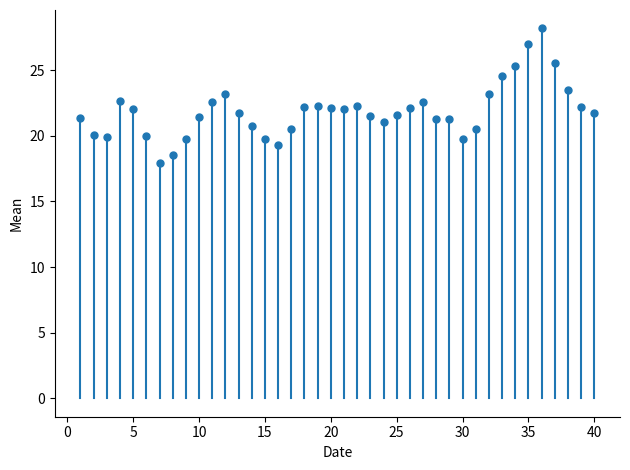

What is the range of Y values (max minus min)?

10.2